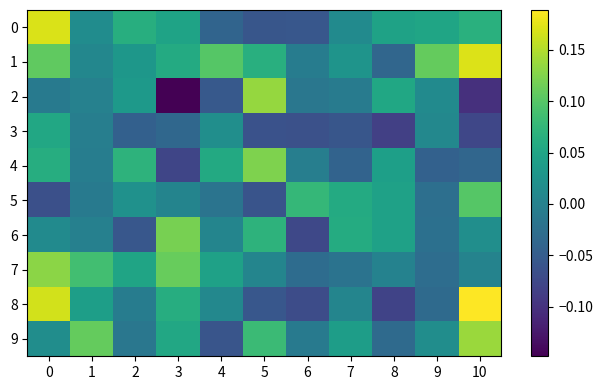

Reading left to right, what are all the values shown in this chart?

0: 0=0.2	1=0.0	2=0.1	3=0.0	4=-0.0	5=-0.1	6=-0.1	7=0.0	8=0.0	9=0.0	10=0.1
1: 0=0.1	1=0.0	2=0.0	3=0.1	4=0.1	5=0.1	6=-0.0	7=0.0	8=-0.0	9=0.1	10=0.2
2: 0=-0.0	1=0.0	2=0.0	3=-0.1	4=-0.1	5=0.1	6=-0.0	7=-0.0	8=0.1	9=0.0	10=-0.1
3: 0=0.1	1=-0.0	2=-0.0	3=-0.0	4=0.0	5=-0.1	6=-0.1	7=-0.1	8=-0.1	9=0.0	10=-0.1
4: 0=0.1	1=-0.0	2=0.1	3=-0.1	4=0.1	5=0.1	6=-0.0	7=-0.0	8=0.0	9=-0.0	10=-0.0
5: 0=-0.1	1=-0.0	2=0.0	3=0.0	4=-0.0	5=-0.1	6=0.1	7=0.1	8=0.0	9=-0.0	10=0.1
6: 0=0.0	1=-0.0	2=-0.1	3=0.1	4=0.0	5=0.1	6=-0.1	7=0.1	8=0.0	9=-0.0	10=0.0
7: 0=0.1	1=0.1	2=0.0	3=0.1	4=0.0	5=0.0	6=-0.0	7=-0.0	8=0.0	9=-0.0	10=0.0
8: 0=0.2	1=0.0	2=-0.0	3=0.1	4=0.0	5=-0.1	6=-0.1	7=0.0	8=-0.1	9=-0.0	10=0.2
9: 0=0.0	1=0.1	2=-0.0	3=0.1	4=-0.1	5=0.1	6=-0.0	7=0.0	8=-0.0	9=0.0	10=0.1